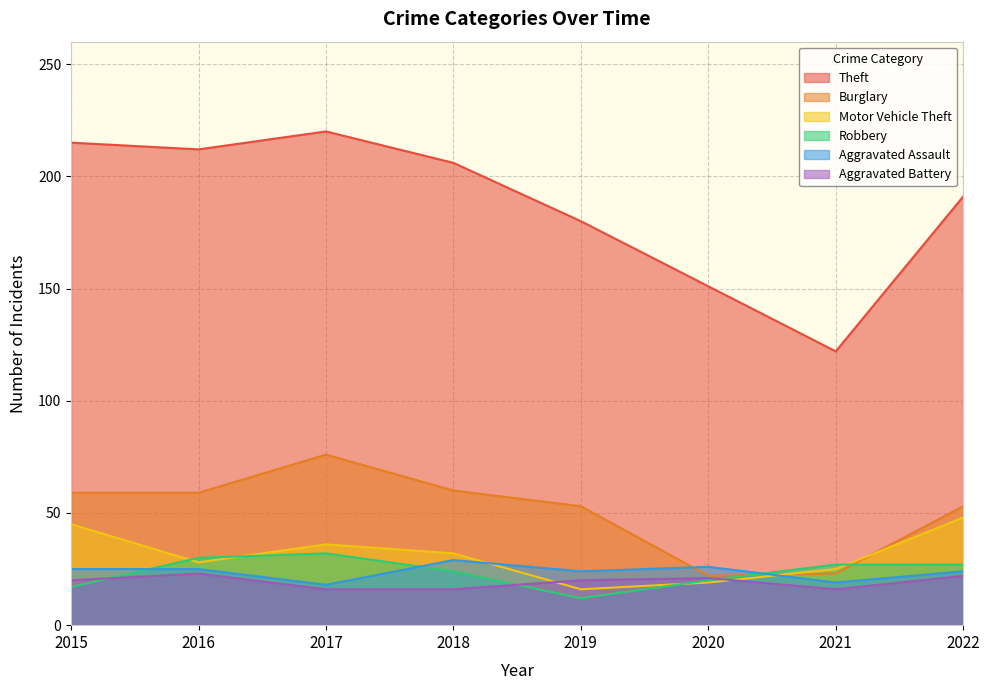

Does the chart have visible grid lines?

Yes